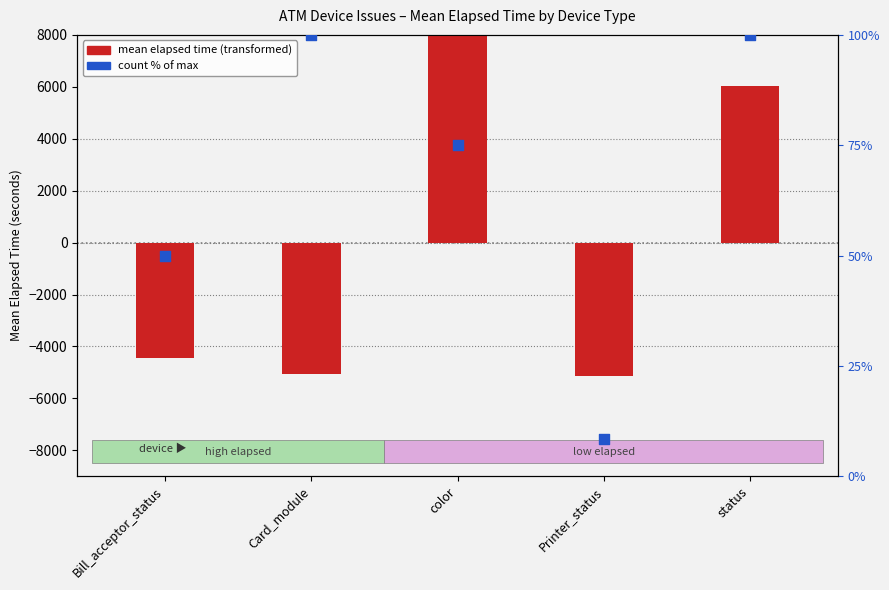

Which series has the largest total across all categories?

count % of max